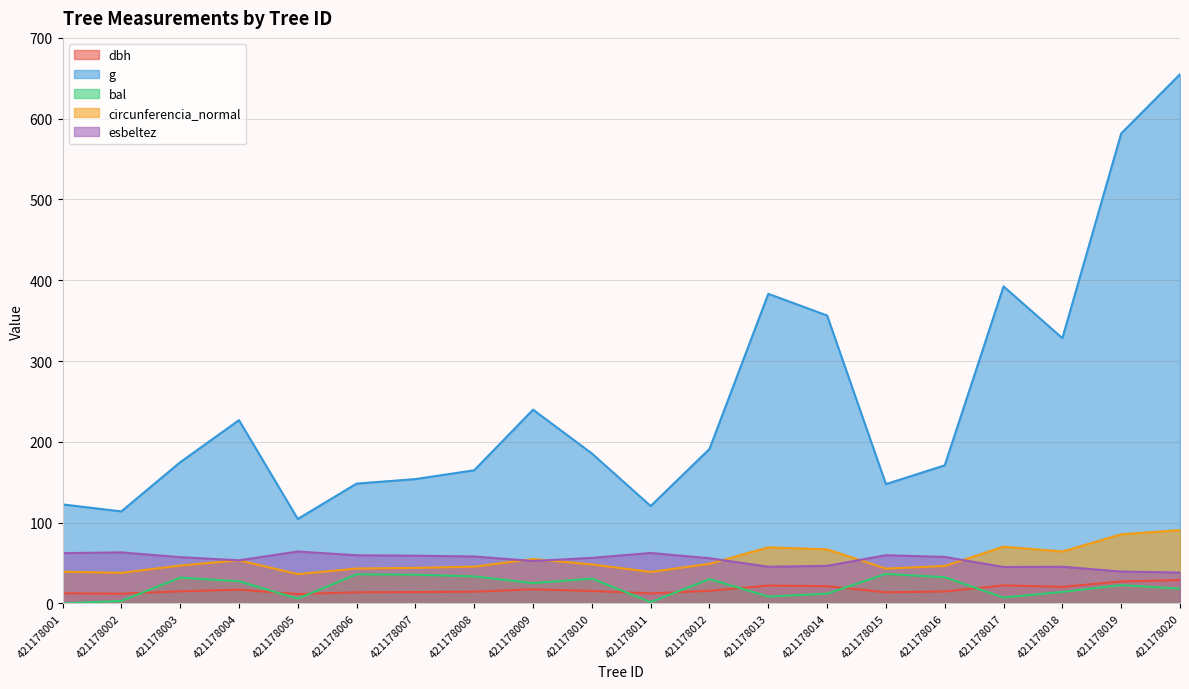

True or false: bal and esbeltez intersect in this chart.

False